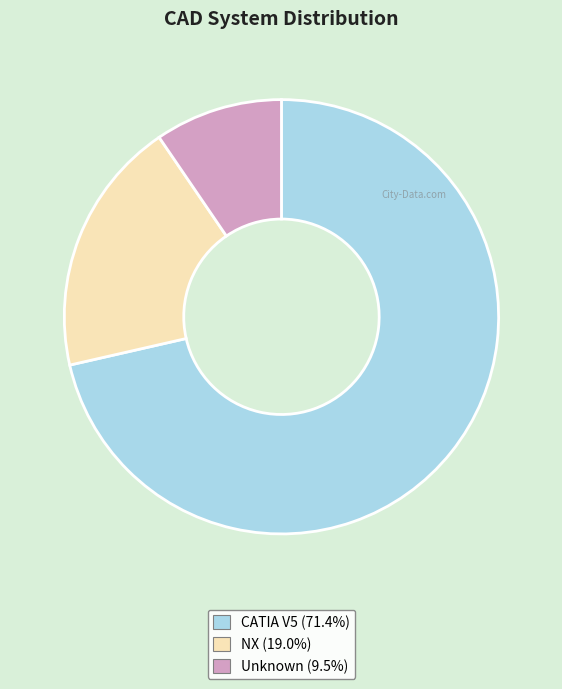

Approximately how many times larger is the value at NX (19.0%) compared to Unknown (9.5%)?

2.0